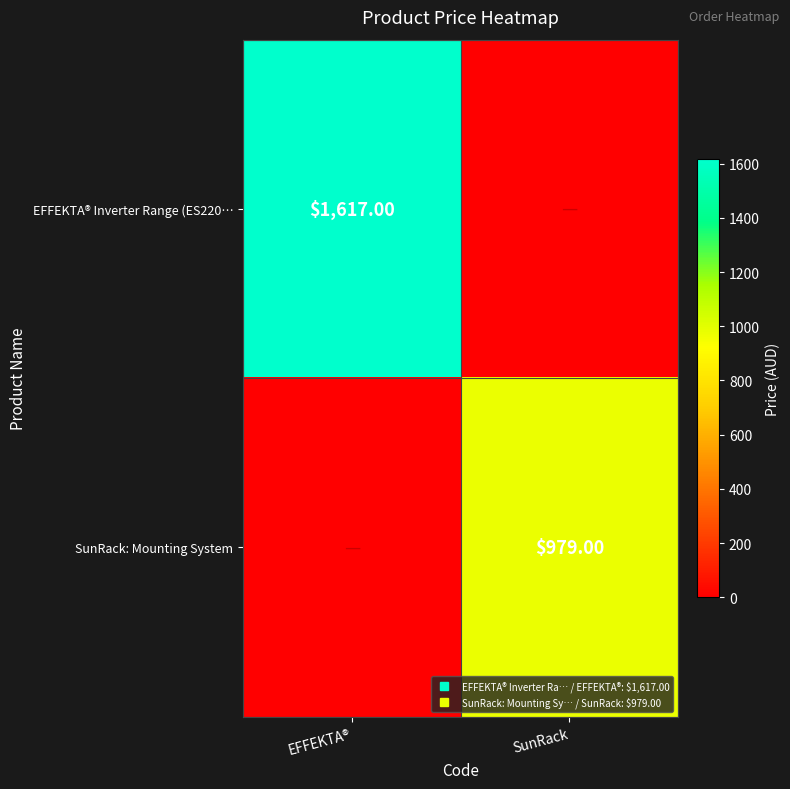

Is the value of SunRack: Mounting System at EFFEKTA® greater than the value of EFFEKTA® Inverter Range (ES220… at SunRack?

No